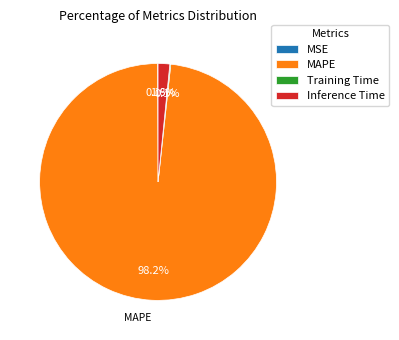

How much of the chart is everything except MAPE?

1.8%